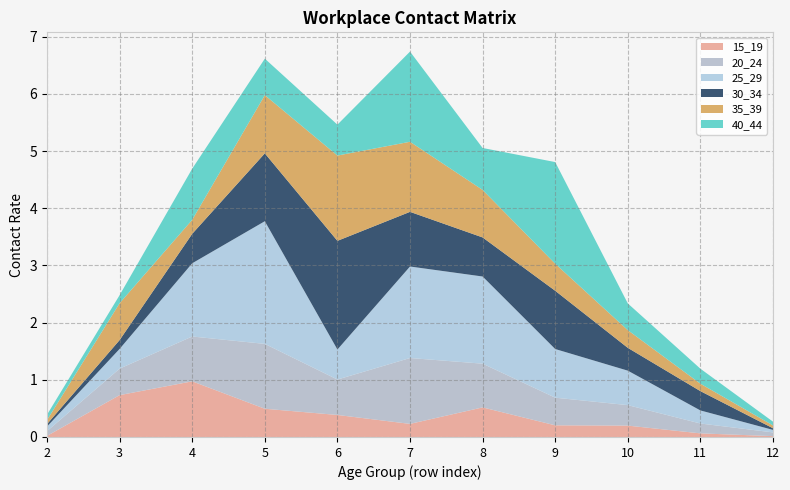

Reading left to right, list all the values displayed in this chart.

15_19: 2=0.0	3=0.7	4=1.0	5=0.5	6=0.4	7=0.2	8=0.5	9=0.2	10=0.2	11=0.1	12=0.0
20_24: 2=0.1	3=0.5	4=0.8	5=1.1	6=0.6	7=1.2	8=0.8	9=0.5	10=0.4	11=0.2	12=0.1
25_29: 2=0.1	3=0.3	4=1.3	5=2.1	6=0.5	7=1.6	8=1.5	9=0.9	10=0.6	11=0.2	12=0.0
30_34: 2=0.0	3=0.2	4=0.5	5=1.2	6=1.9	7=1.0	8=0.7	9=1.0	10=0.4	11=0.3	12=0.0
35_39: 2=0.1	3=0.6	4=0.2	5=1.0	6=1.5	7=1.2	8=0.8	9=0.5	10=0.3	11=0.1	12=0.0
40_44: 2=0.1	3=0.1	4=0.9	5=0.6	6=0.5	7=1.6	8=0.7	9=1.8	10=0.5	11=0.3	12=0.1